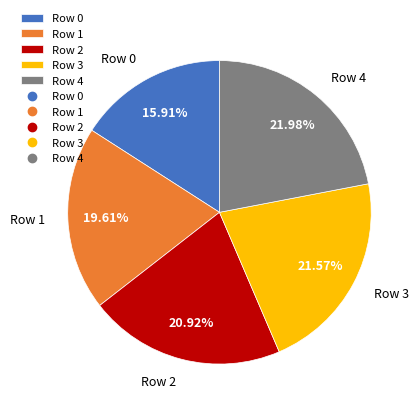

How many slices are in this pie chart?

5